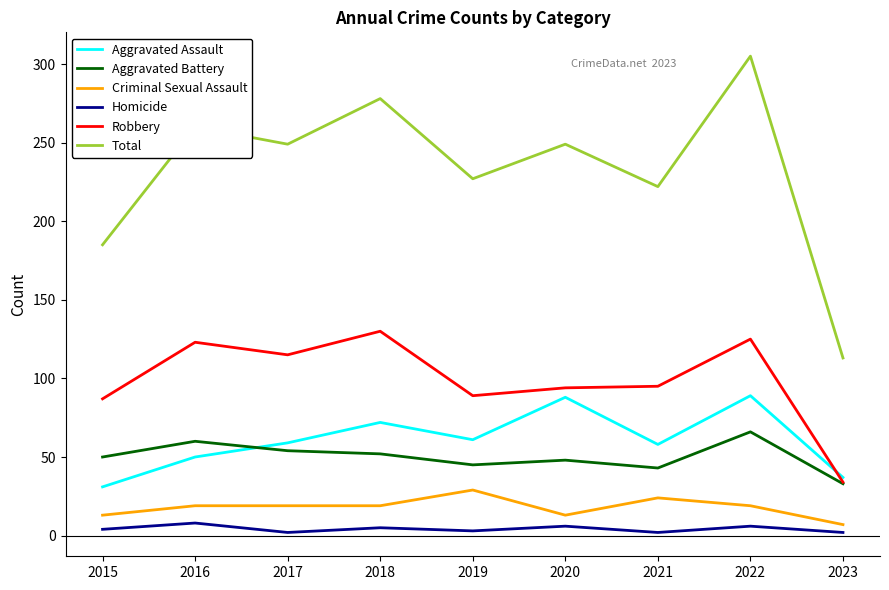

Which series has the largest range (max minus min)?

Total